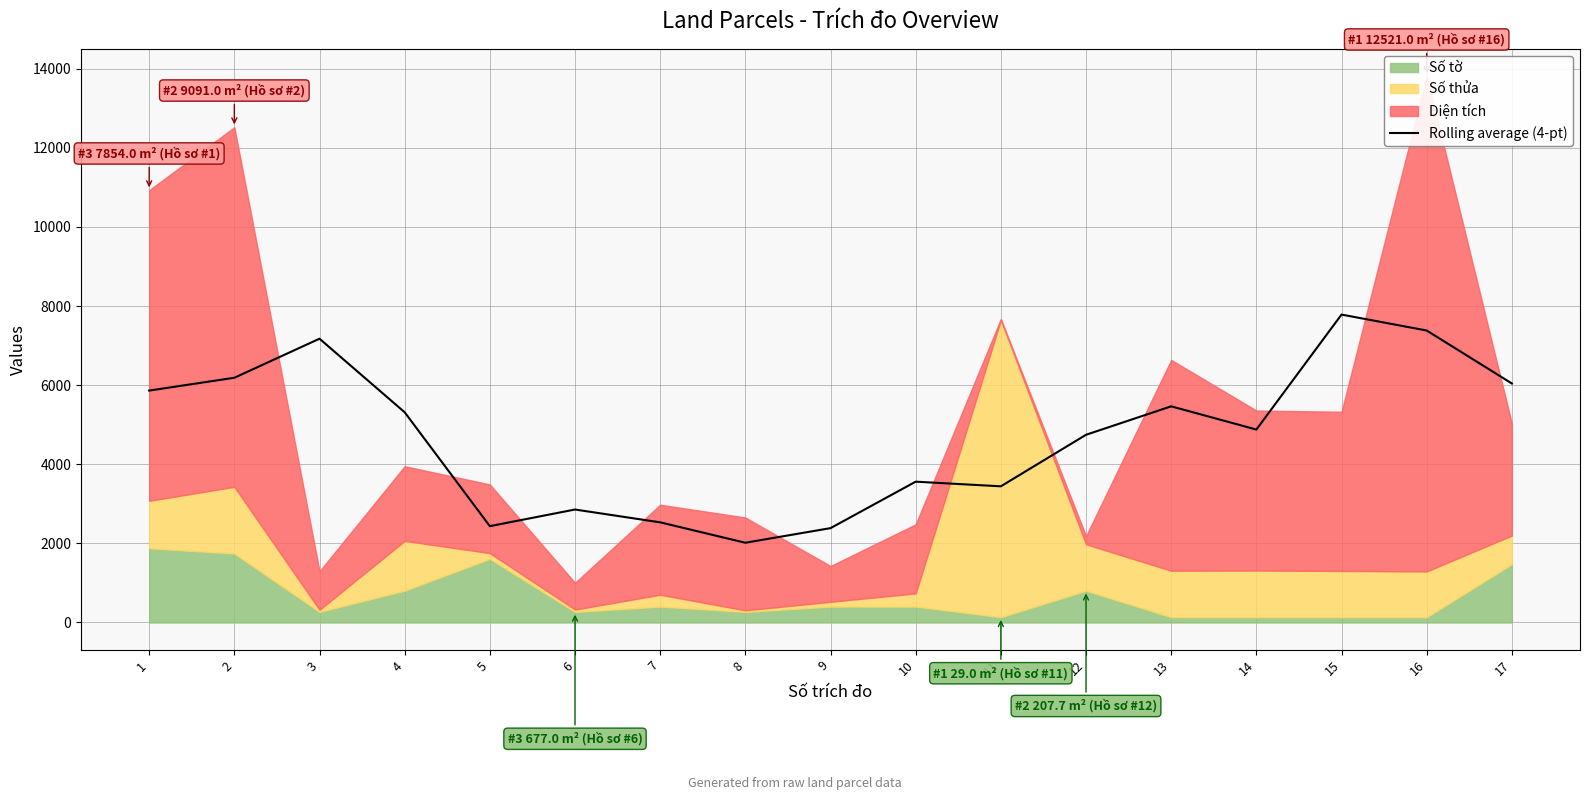

Where is the first local maximum?

3